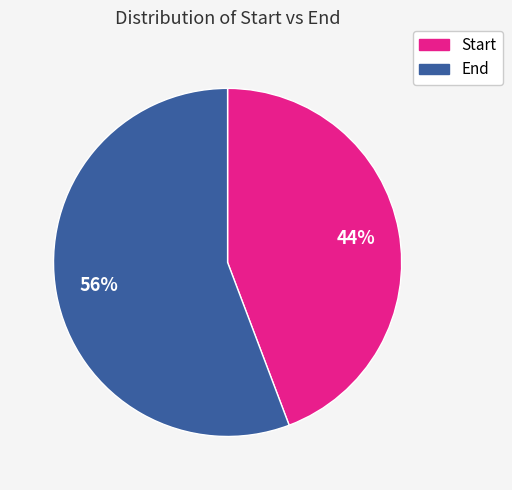

To the nearest percent, what is the difference between the largest and smallest slice percentages?

12%